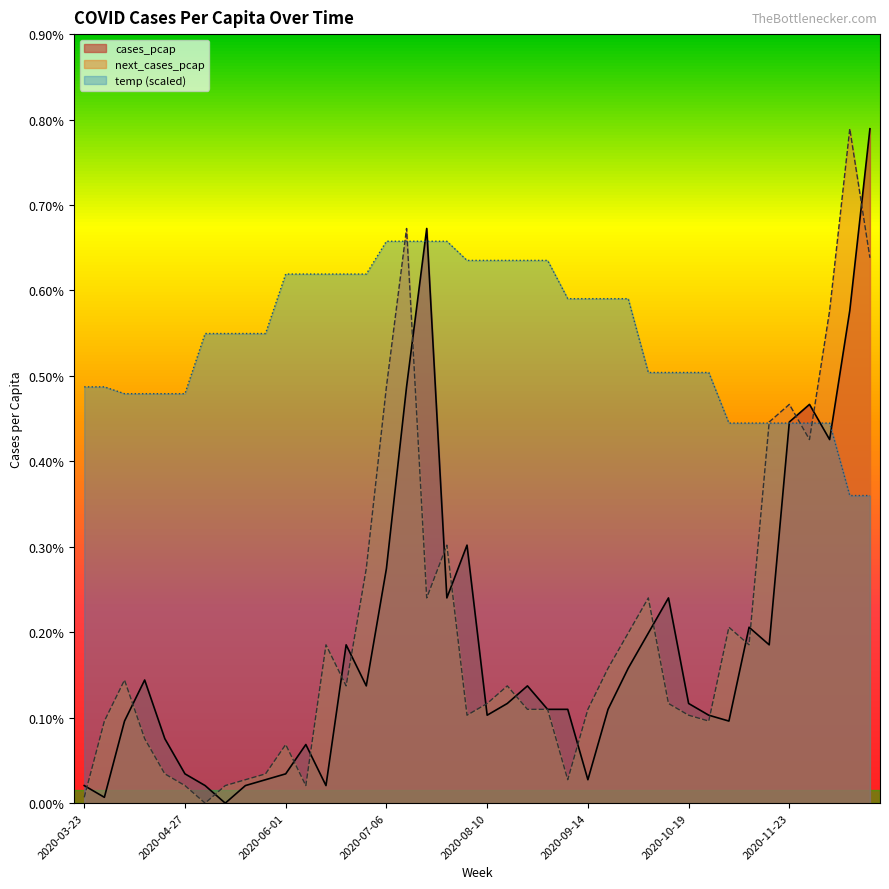

At which label is cases_pcap closest to 0?

2020-05-11